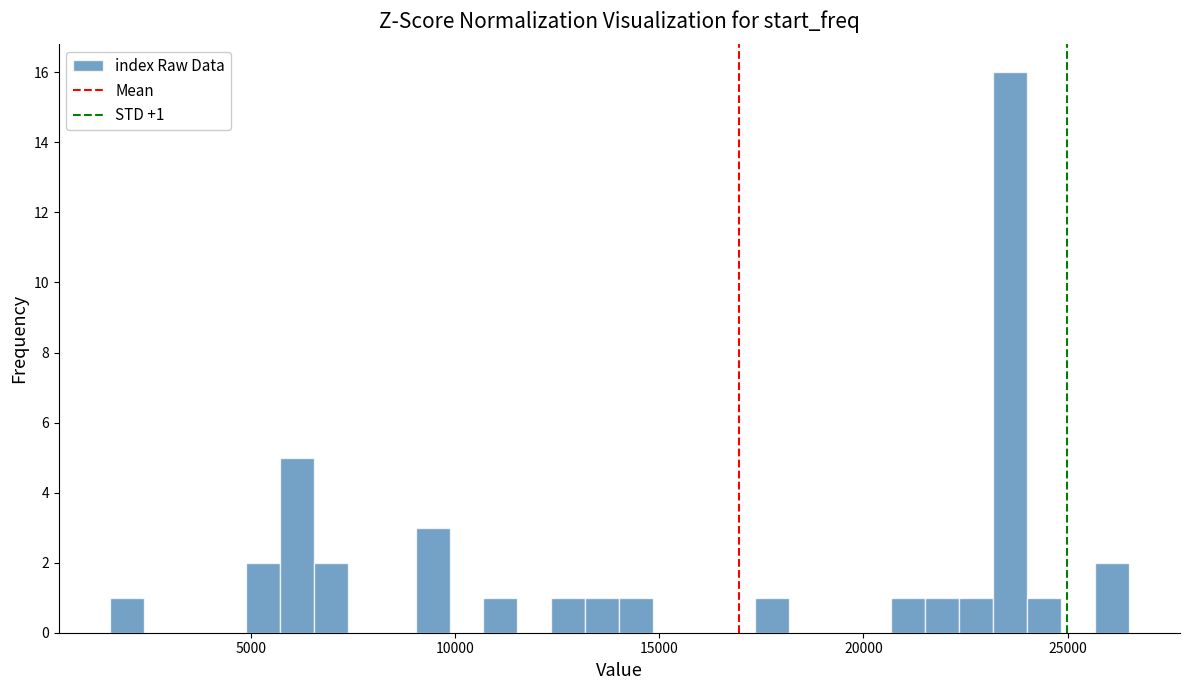

Read against the x-axis, roughly where is the centre of the tallest bar?

23500